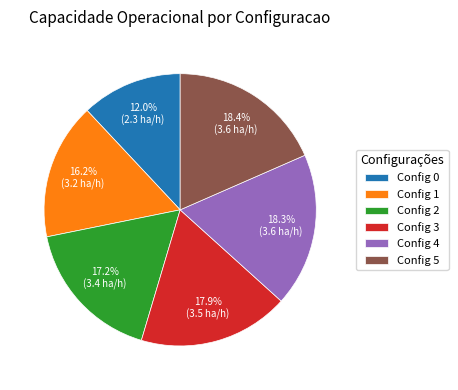

Combined, do Config 5 and Config 4 account for over 50%?

No